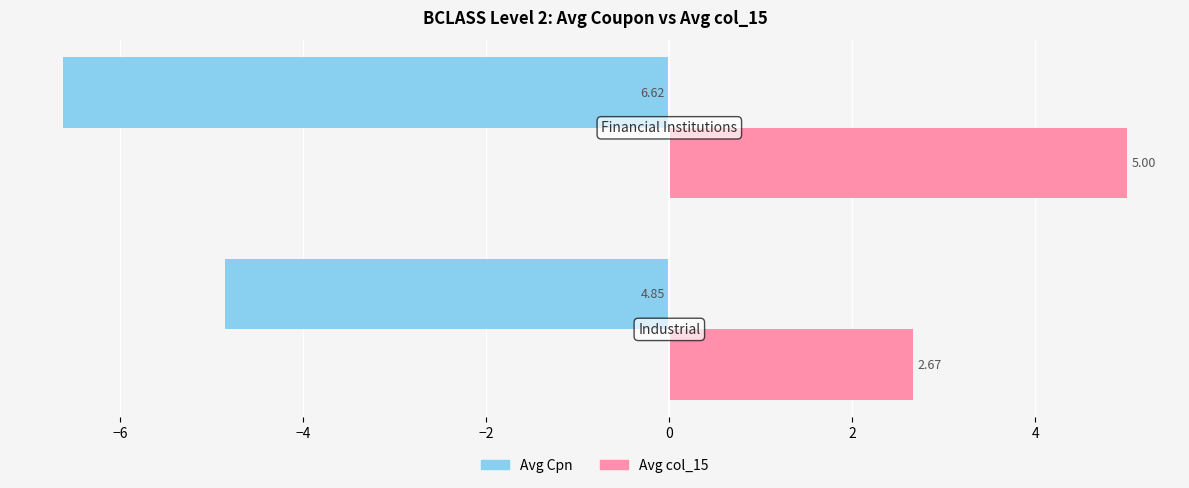

What is the average value of the Avg col_15 series?

3.8